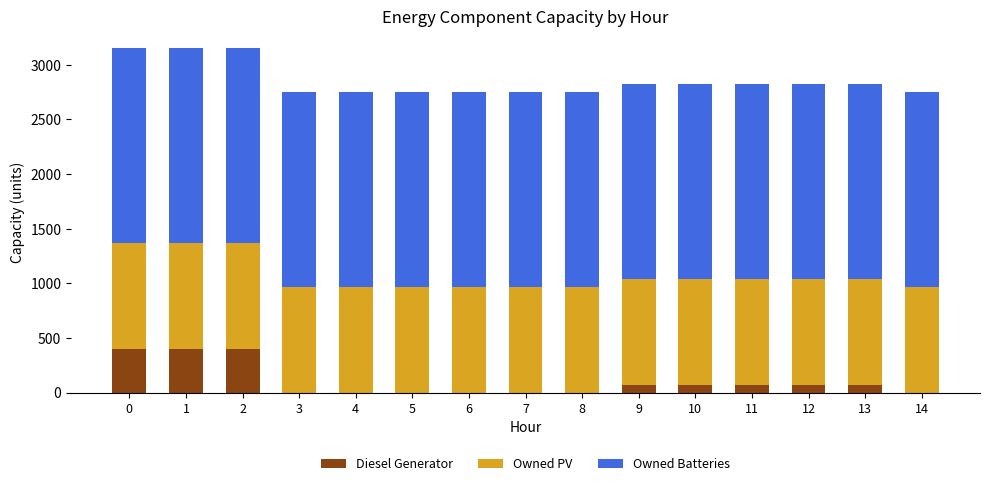

What is the total value across all series at 1?

3152